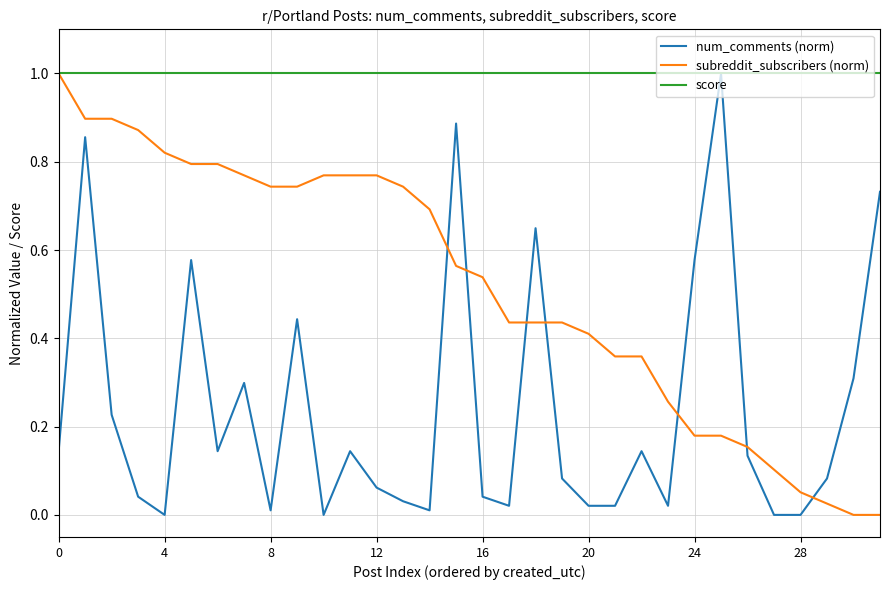

Which series has the largest total across all categories?

score